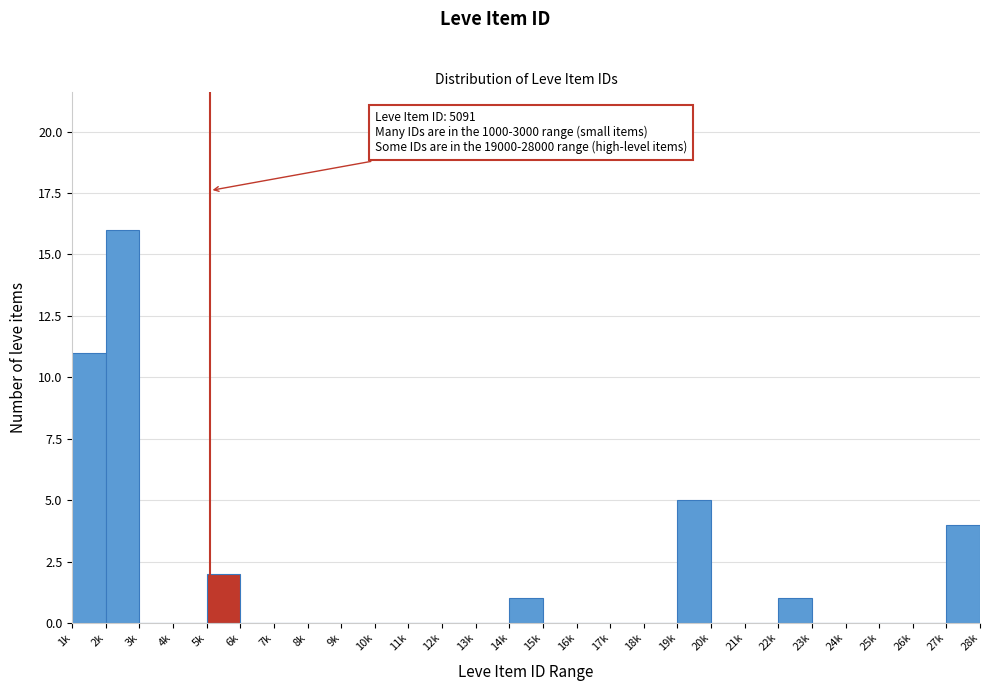

Reading left to right, what are all the values shown in this chart?

1k=11	2k=16	3k=0	4k=0	5k=2	6k=0	7k=0	8k=0	9k=0	10k=0	11k=0	12k=0	13k=0	14k=1	15k=0	16k=0	17k=0	18k=0	19k=5	20k=0	21k=0	22k=1	23k=0	24k=0	25k=0	26k=0	27k=4